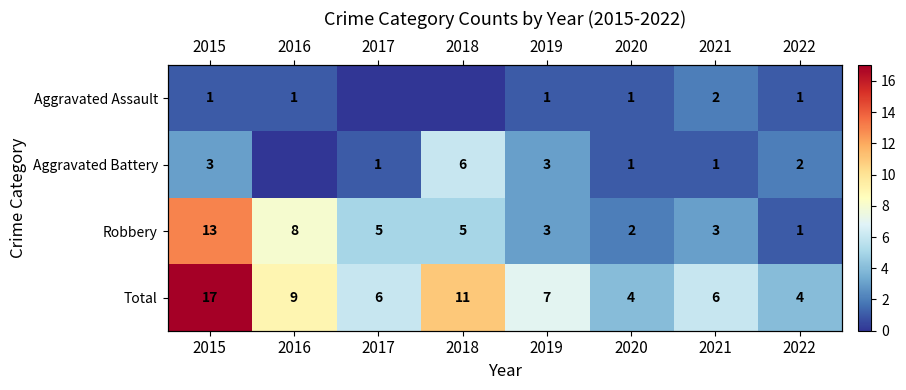

At which label is Aggravated Assault closest to 1?

2015